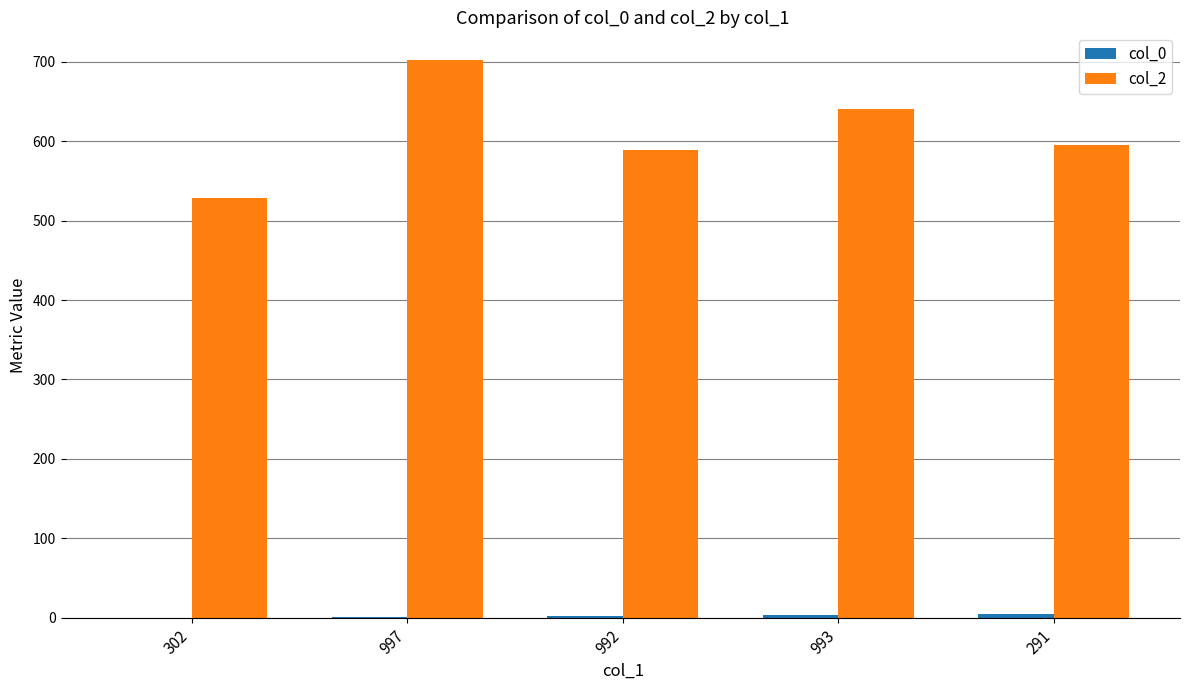

The col_2 series shows 595 at 291. True or false?

True